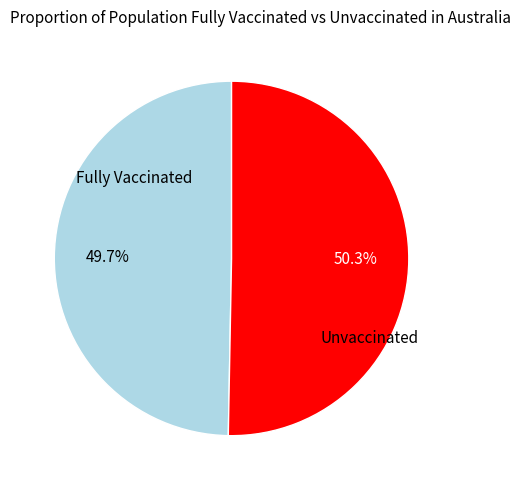

Which has a higher value, Unvaccinated or Fully Vaccinated?

Unvaccinated